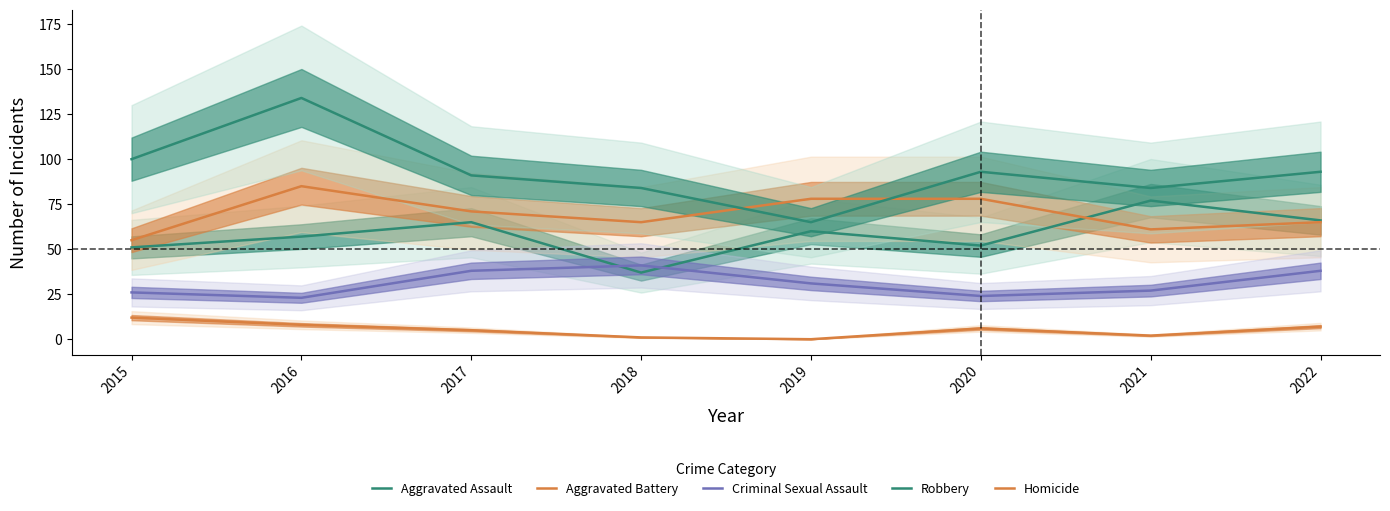

True or false: Homicide has a value of 6 at 2020.

True